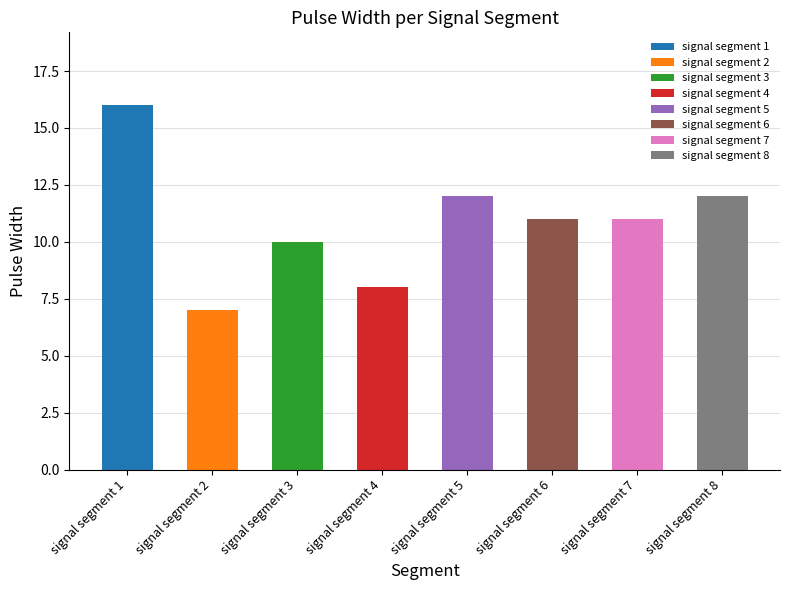

Which series has the largest total across all categories?

Pulse_Width